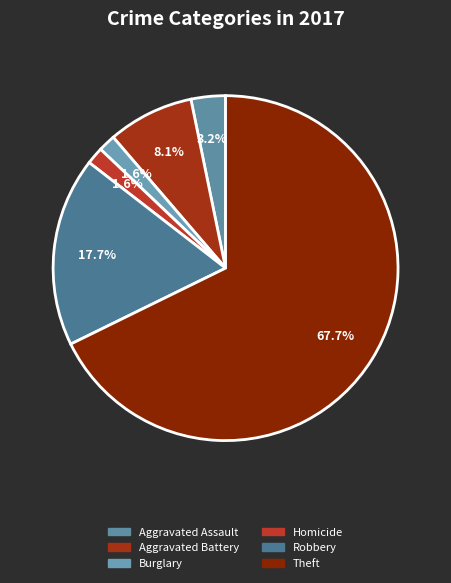

To the nearest percent, what percentage of the pie is Burglary?

2%